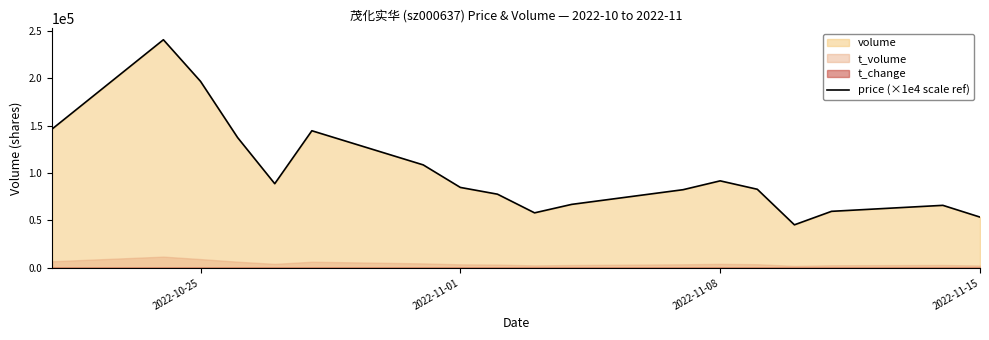

What is the difference between the maximum and minimum values?

195242